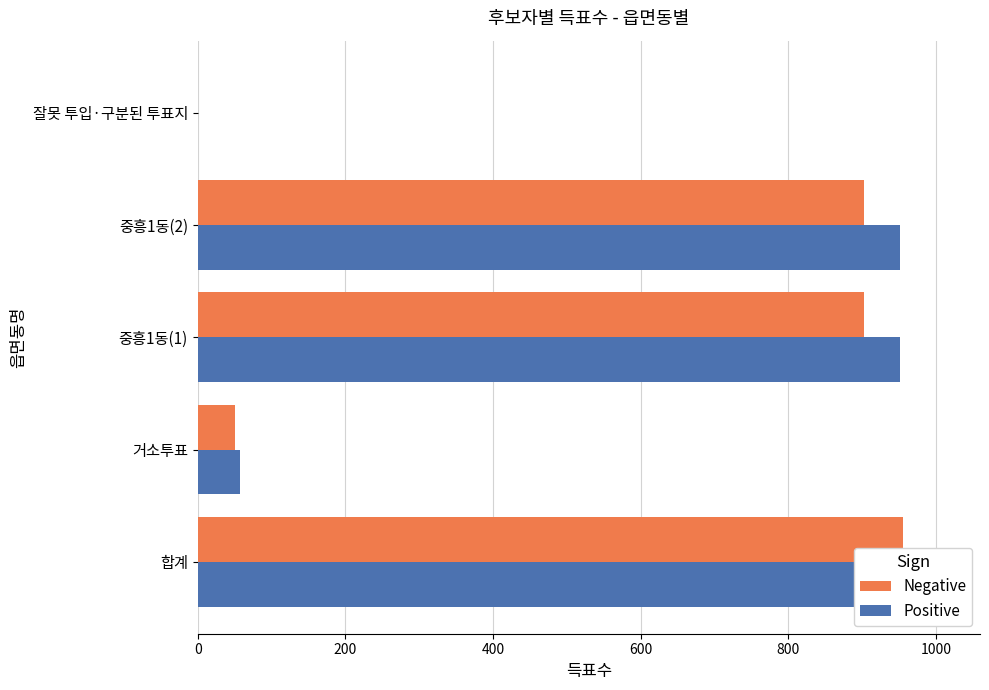

Reading left to right, transcribe all the data shown in this chart.

Negative: 955	51	903	903	1
Positive: 1009	57	951	951	1